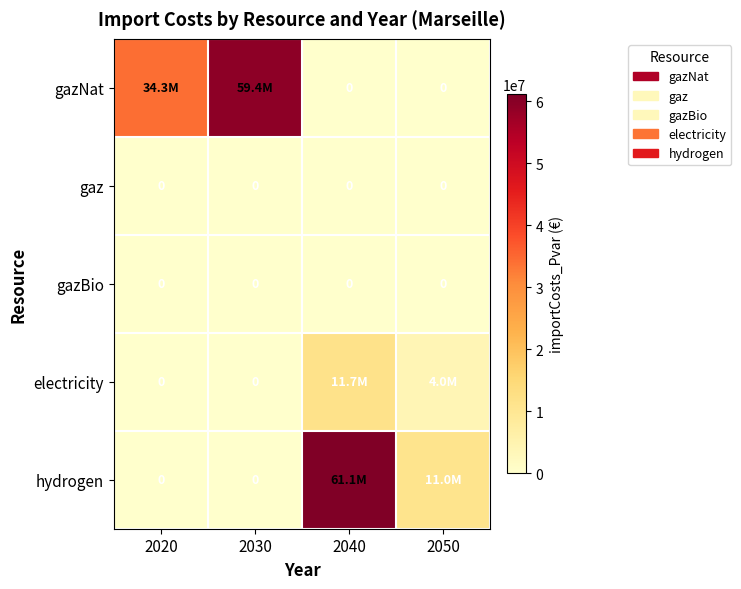

How many values in the hydrogen series are below 11006008?

2